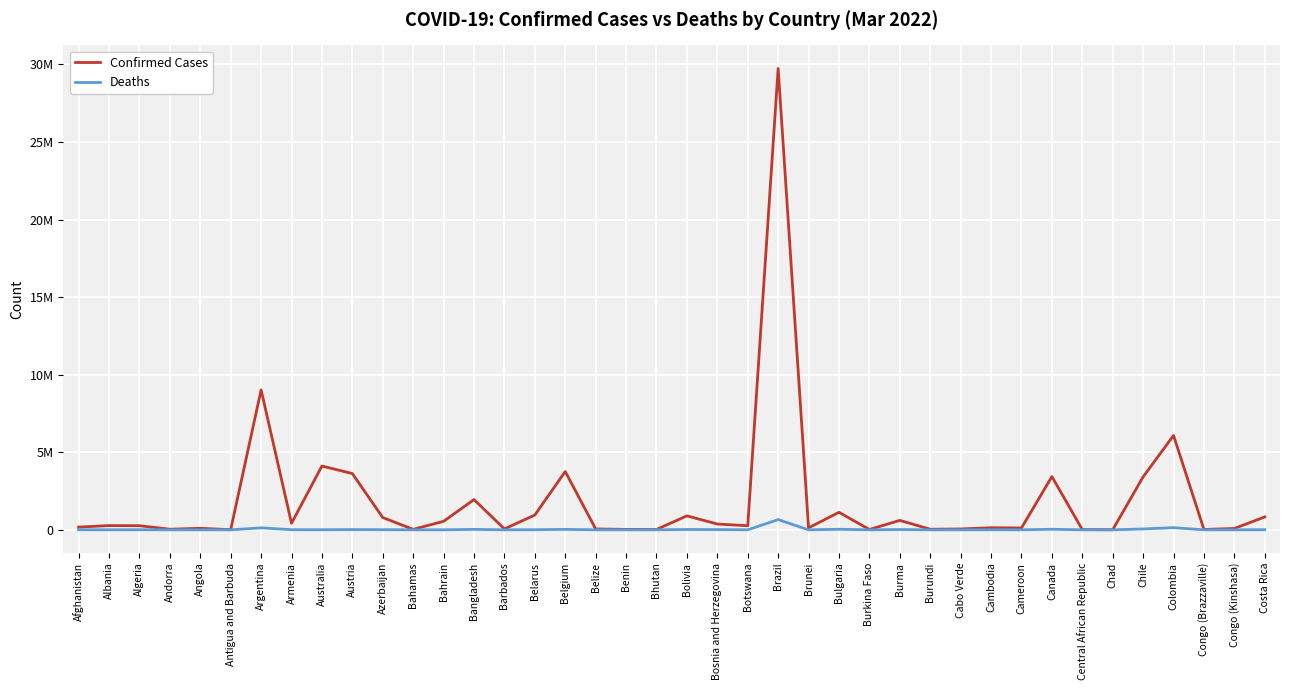

Does the chart display data point markers on the line(s)?

No